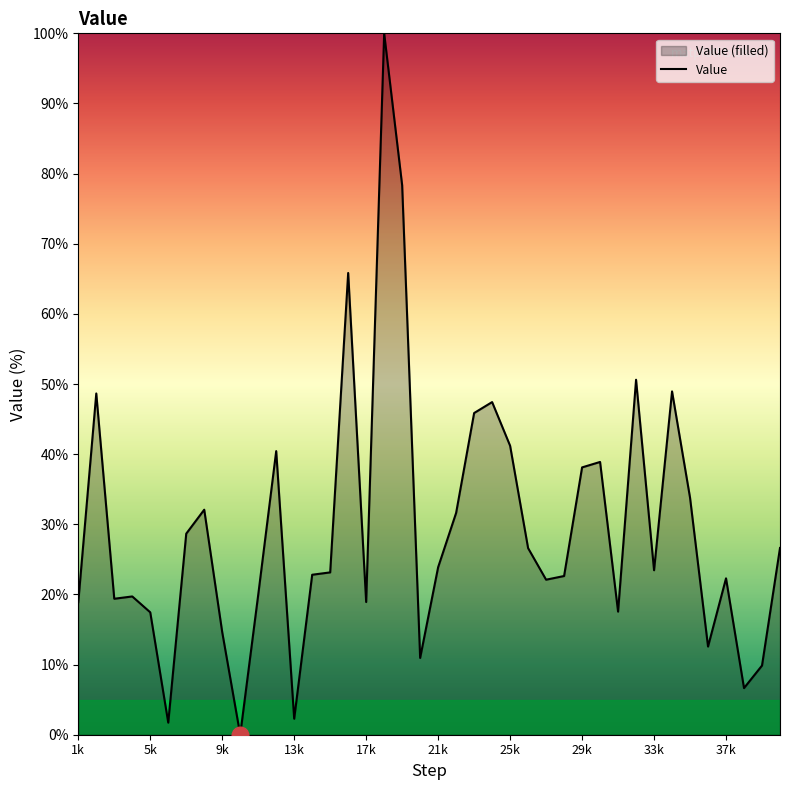

True or false: the data shows 9.2 at 17k.

False